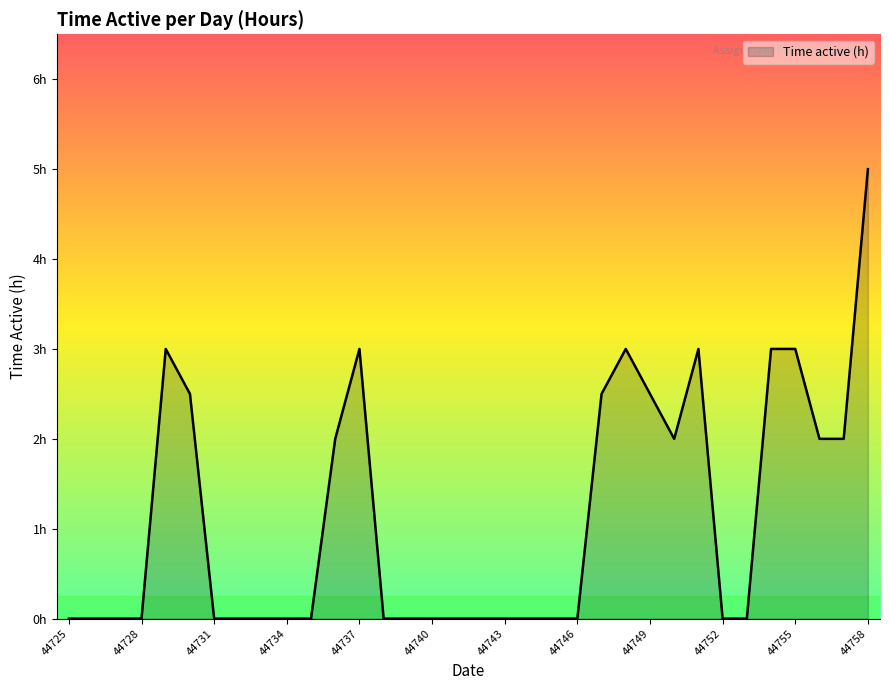

Where is the data nearest to the value 2?

44736